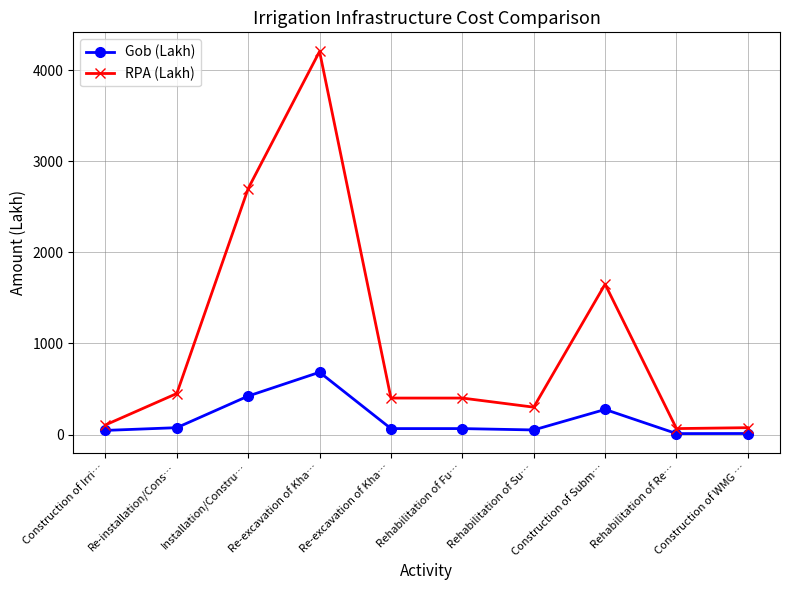

Reading right to left, list all the values displayed in this chart.

Gob (Lakh): 11.0	10.0	275.0	50.0	65.0	65.0	683.5	422.0	75.0	45.0
RPA (Lakh): 75.0	65.0	1650.0	300.0	400.0	400.0	4205.0	2700.0	450.0	105.0